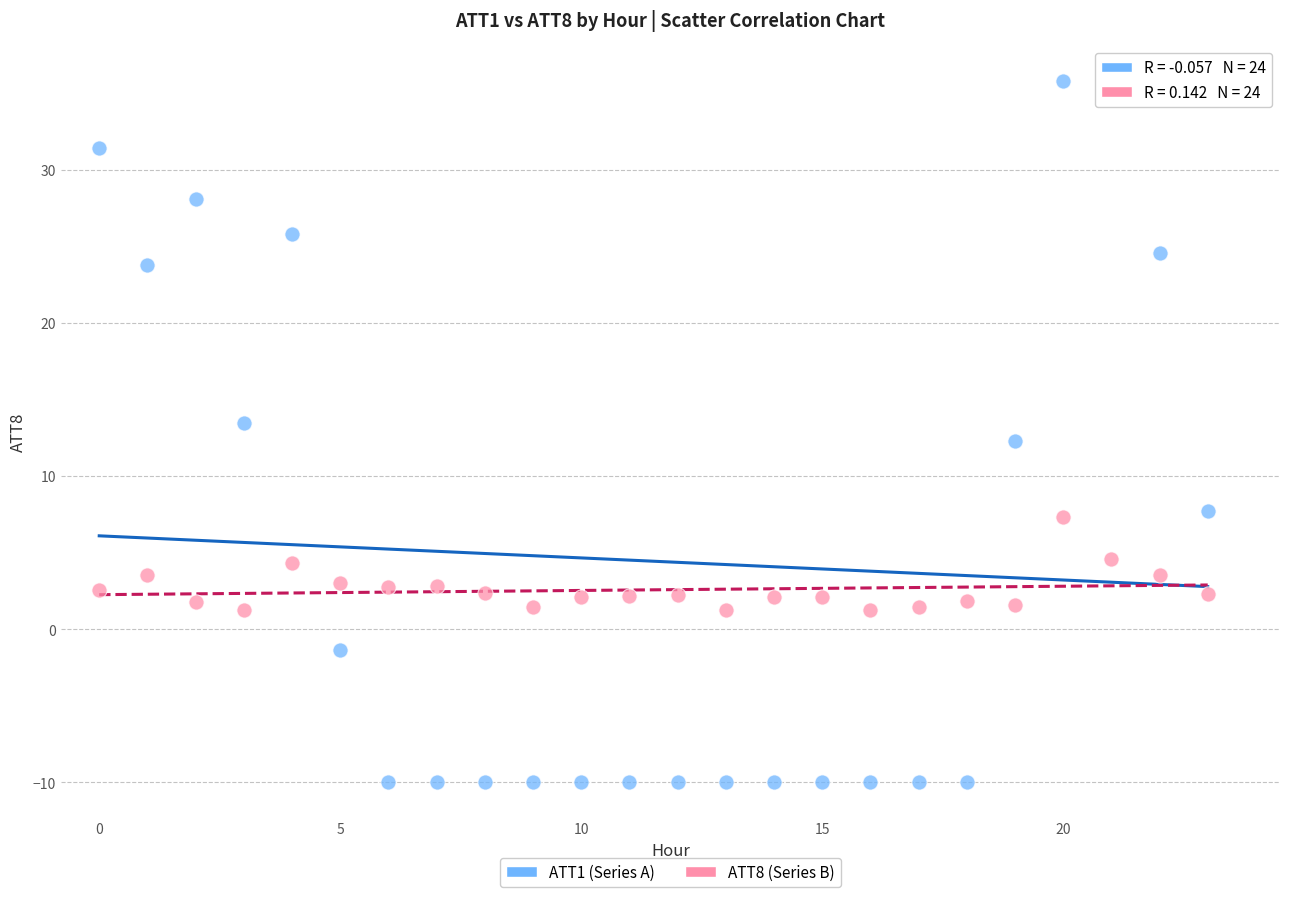

Which series reaches the minimum Y coordinate?

ATT1 (Series A)